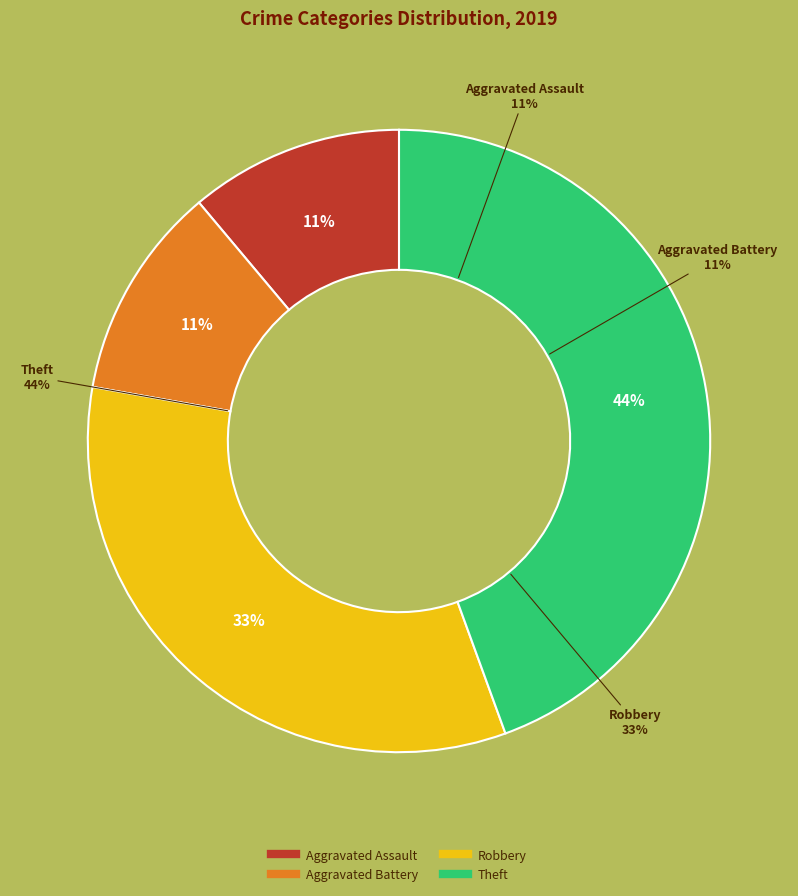

Does Robbery account for over 50% of the chart?

No